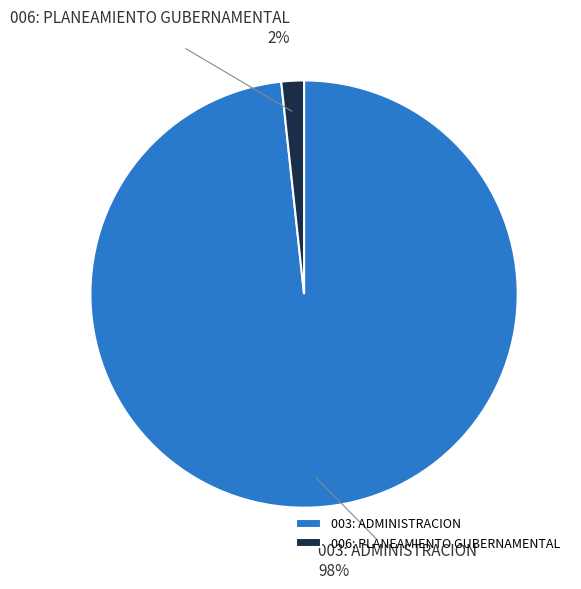

Do 006: PLANEAMIENTO GUBERNAMENTAL and 003: ADMINISTRACION together represent more than half of the pie?

Yes